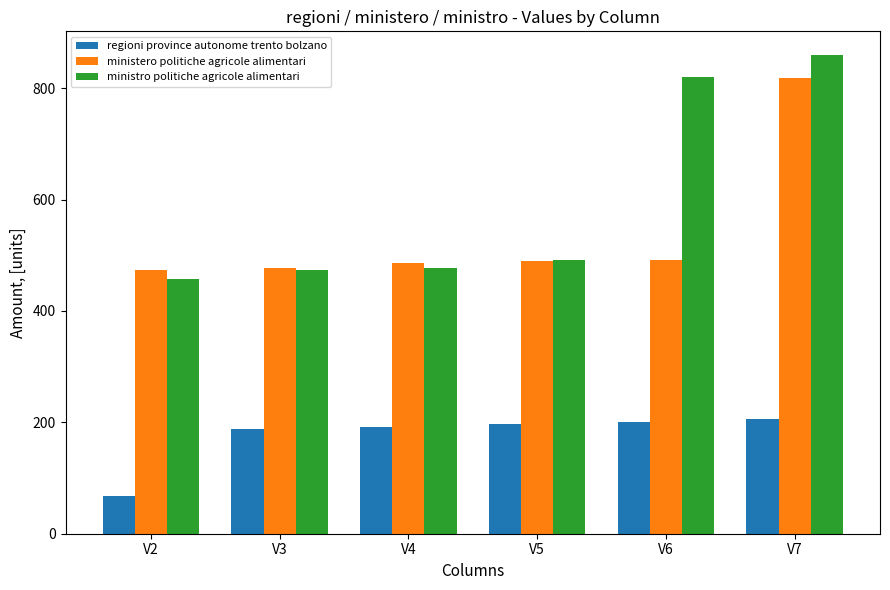

What is the difference between the maximum and minimum values in the regioni province autonome trento bolzano series?

139